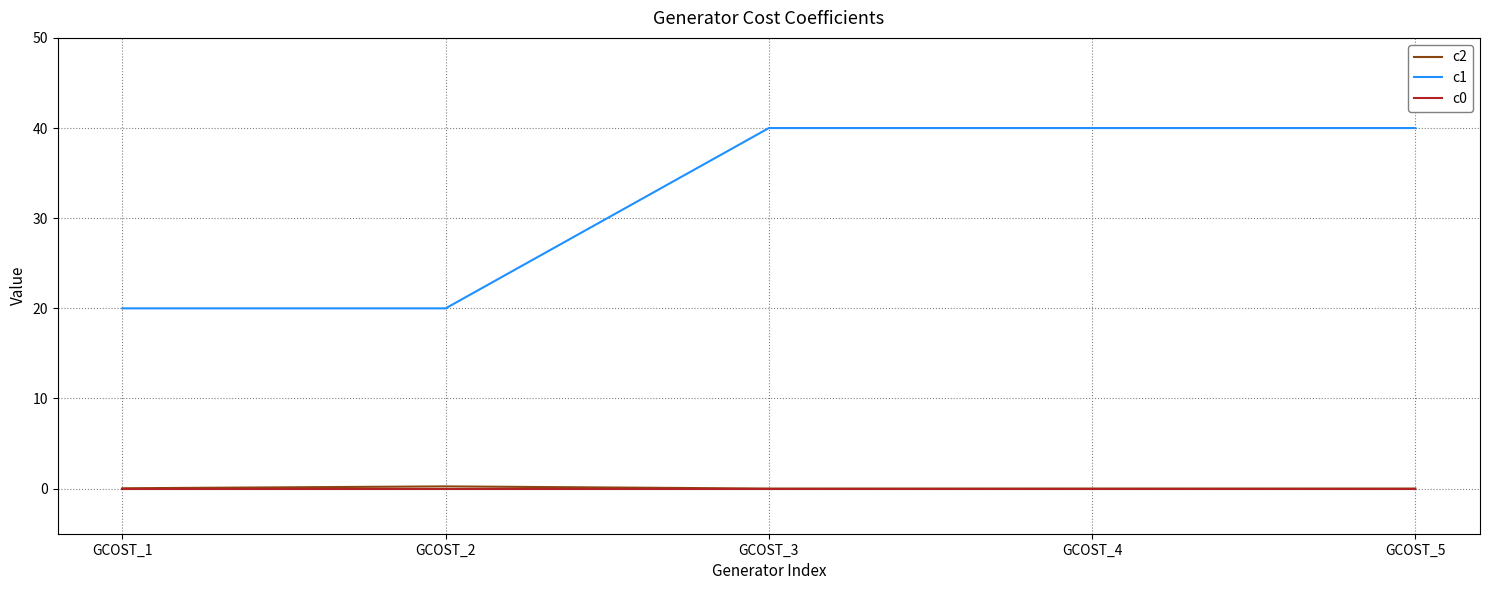

True or false: c0 and c2 intersect in this chart.

False